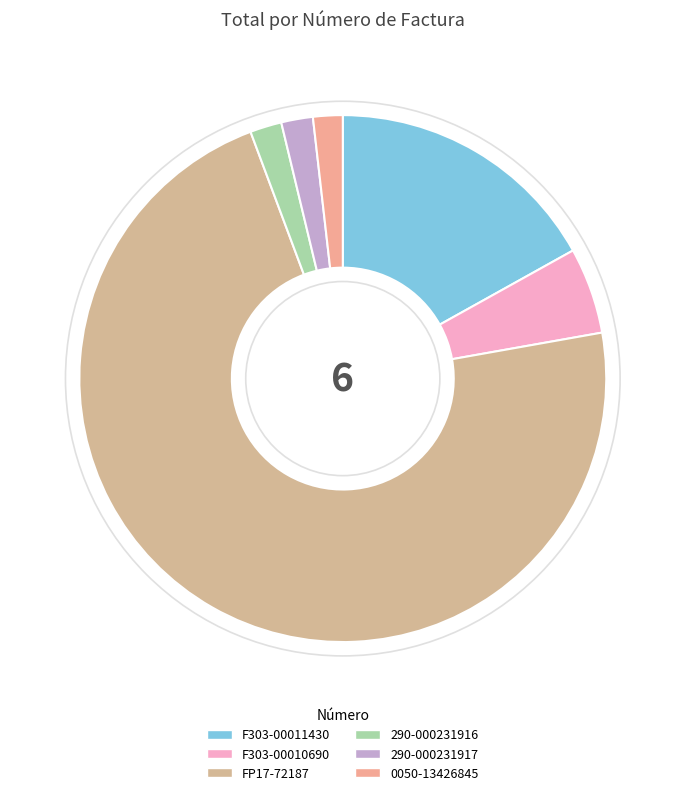

How many segments does this pie chart have?

6